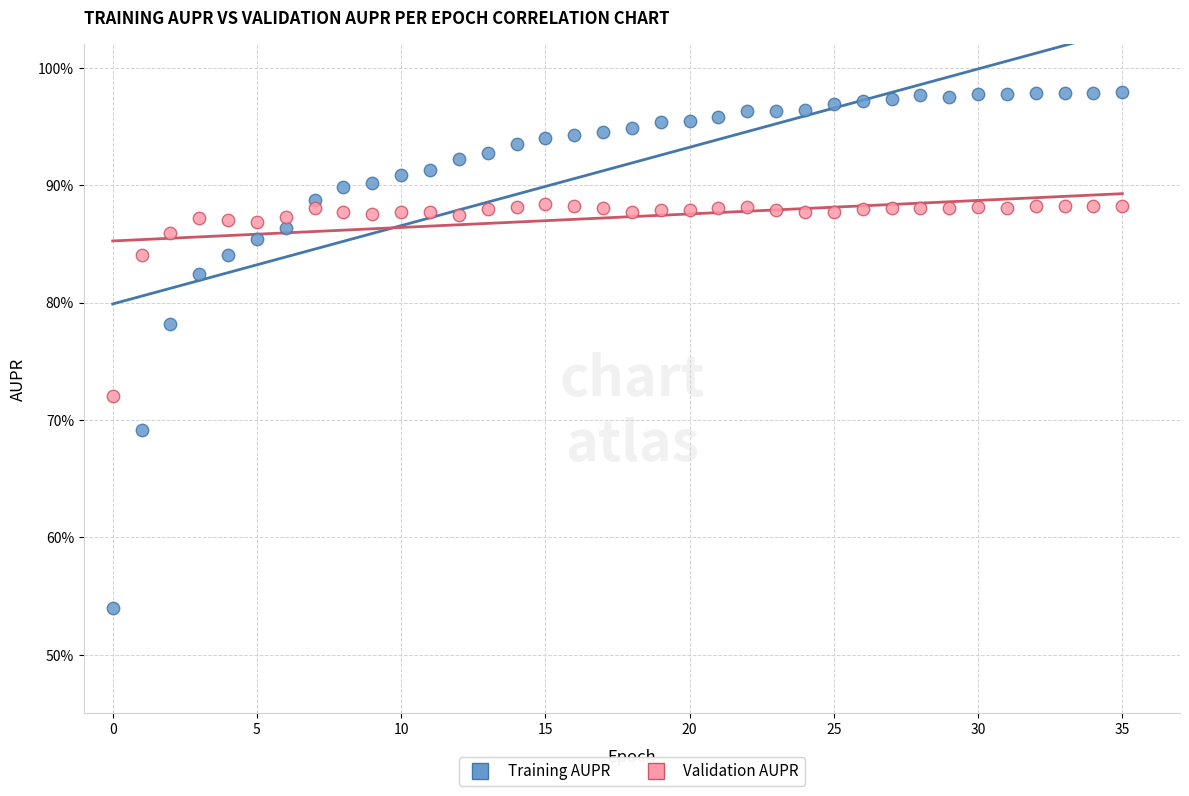

Which series has the widest spread of Y values?

Training AUPR